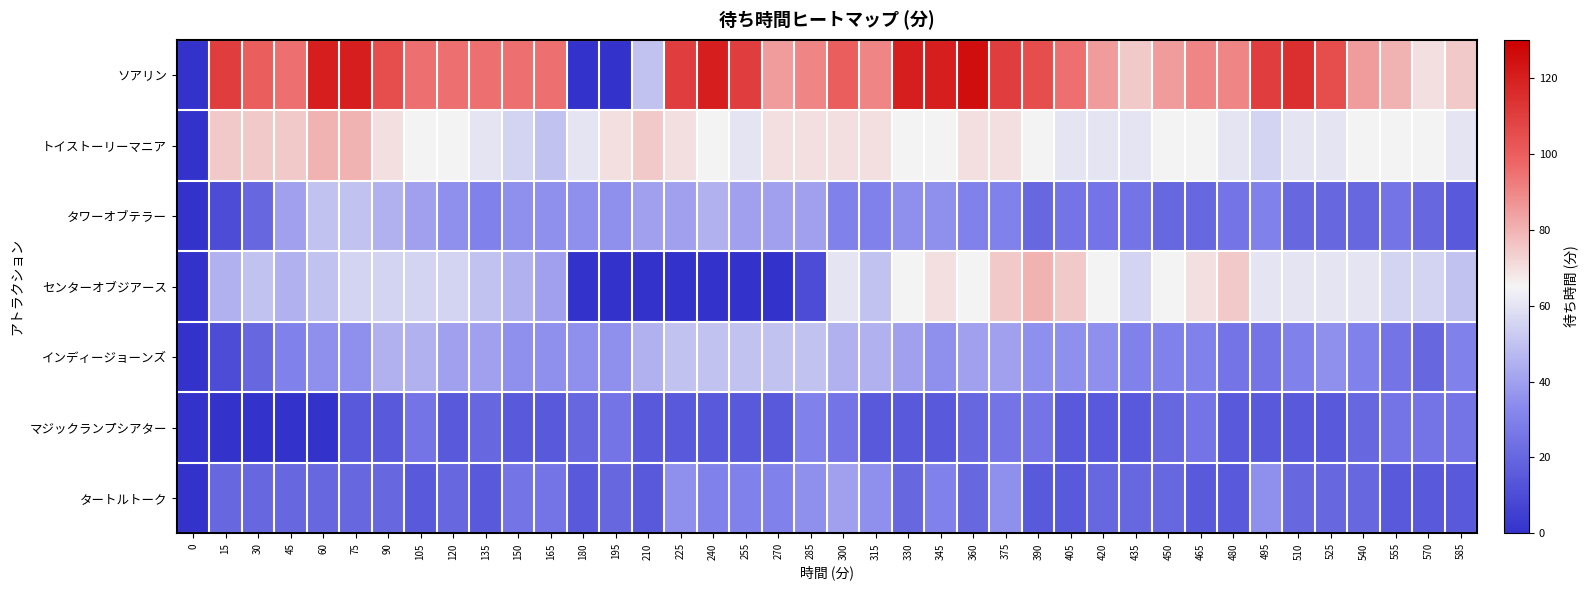

List the series in order of their peak value, highest first.

ソアリン, トイストーリーマニア, センターオブジアース, タワーオブテラー, インディージョーンズ, タートルトーク, マジックランプシアター